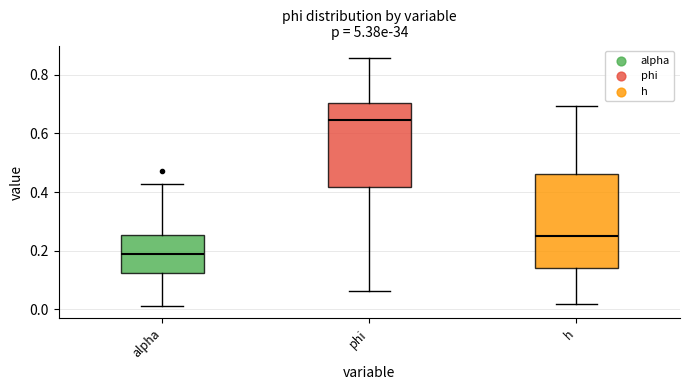

Reading left to right, transcribe this box plot: for each box, give where its median line is, the range the box spans, and where its two whiskers end, as read against the y-axis. The values are not printed on the chart, so give them approximately, as read against the axis.

alpha: median 0.18, box 0.12 to 0.26, whiskers 0.02 to 0.42
phi: median 0.64, box 0.42 to 0.70, whiskers 0.06 to 0.86
h: median 0.26, box 0.14 to 0.46, whiskers 0.02 to 0.70